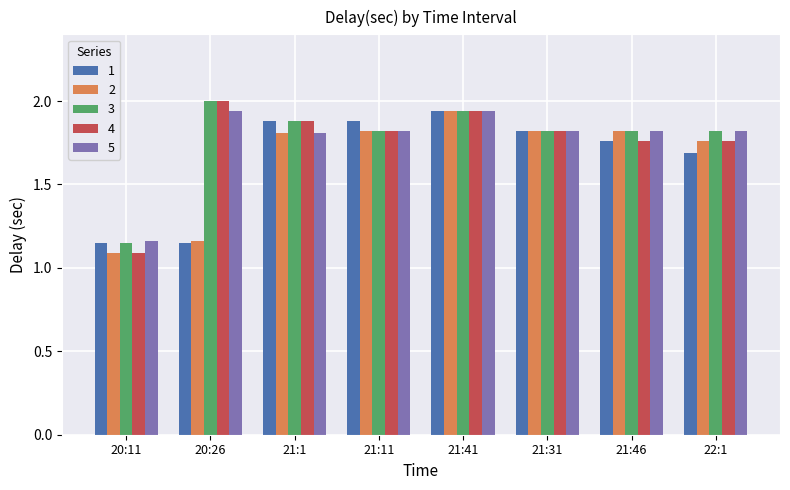

Where is 3 nearest to the value 1?

20:11